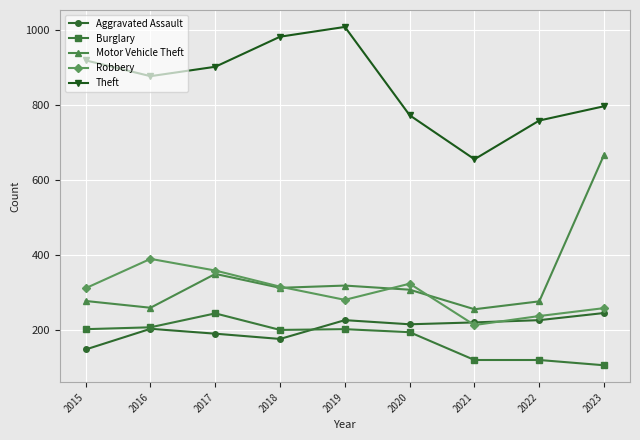

At which category does Theft reach its first local peak?

2019